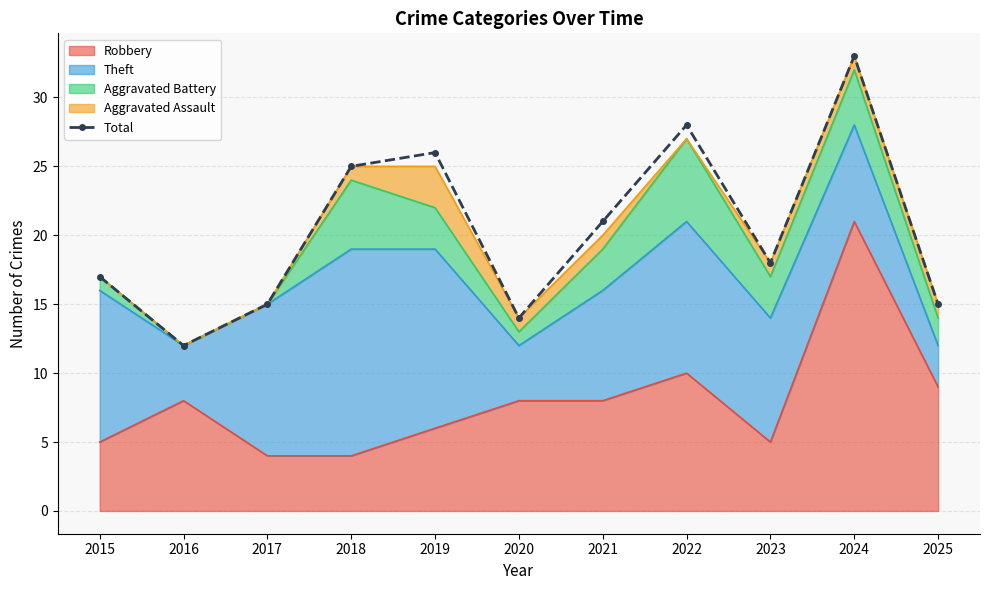

Reading left to right, extract all data points from this chart.

2015=17	2016=12	2017=15	2018=25	2019=26	2020=14	2021=21	2022=28	2023=18	2024=33	2025=15